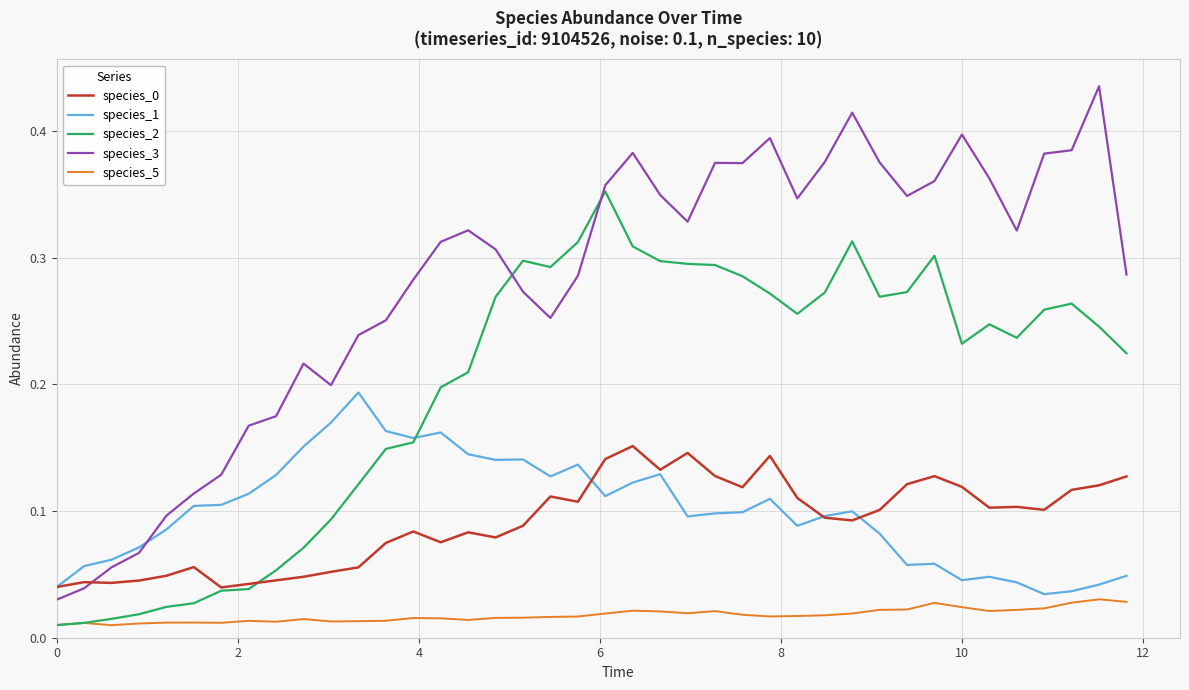

Does the chart have visible grid lines?

Yes